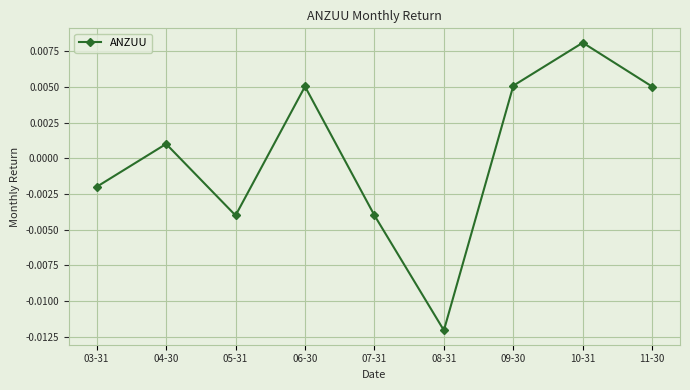

How many points are lower than both their immediate neighbors (excluding endpoints)?

2